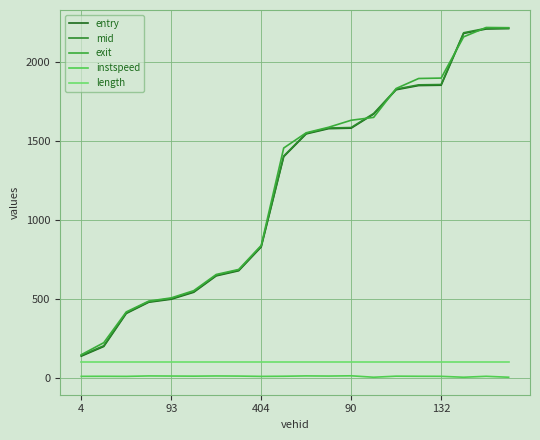

What is the value of the length point at the 5th from the left?

101.2